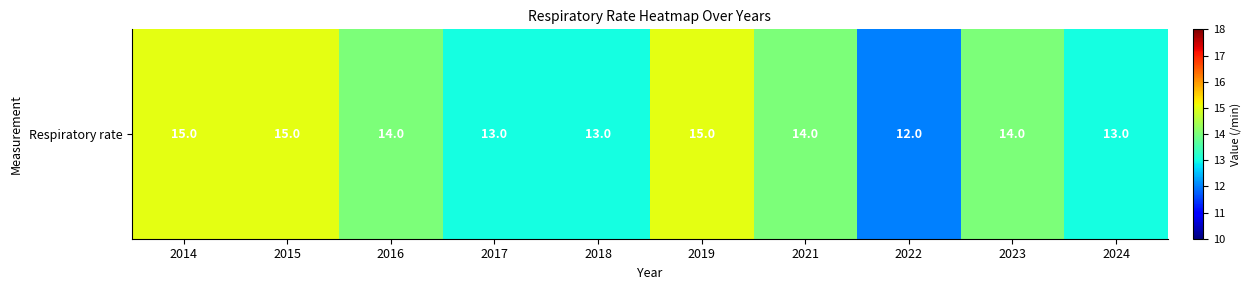

Count the values in the range 13 to 15.

9